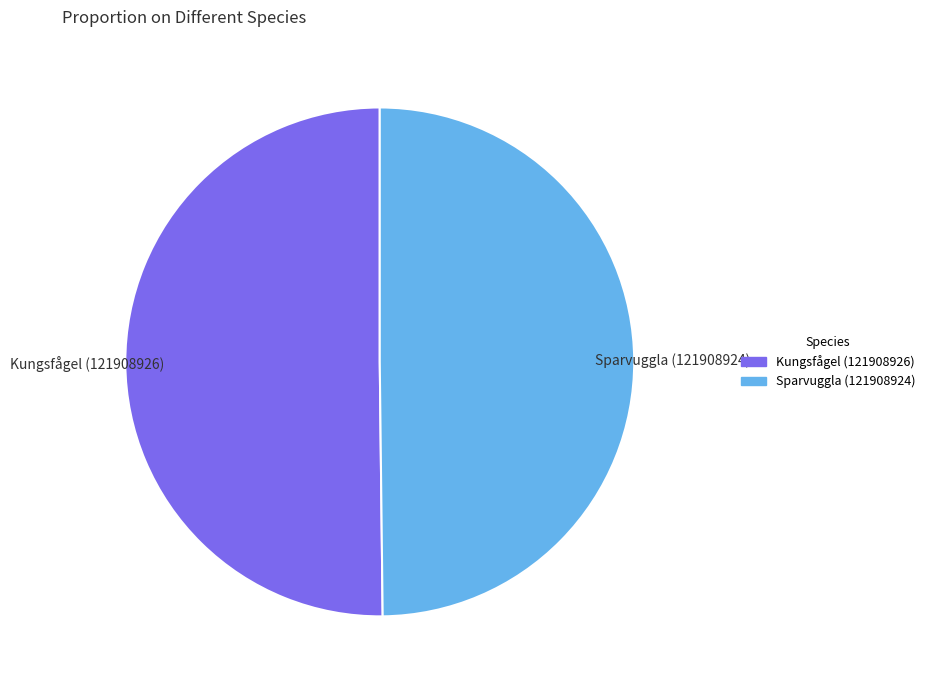

Do Kungsfågel (121908926) and Sparvuggla (121908924) together represent more than half of the pie?

Yes